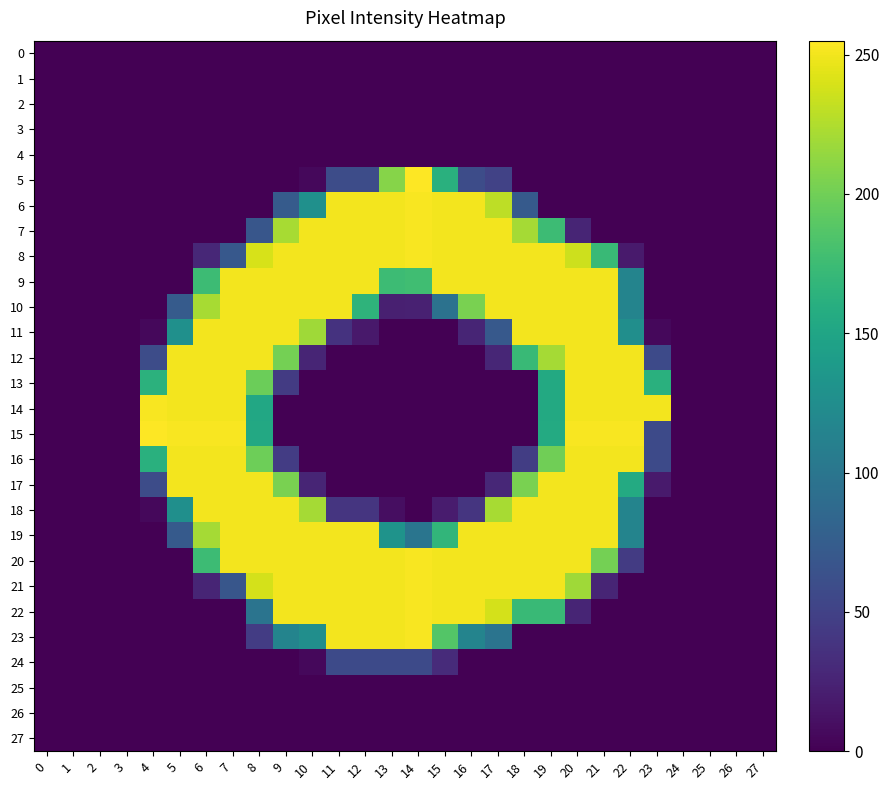

Reading left to right, extract all data points from this chart.

0: 0=0	1=0	2=0	3=0	4=0	5=0	6=0	7=0	8=0	9=0	10=0	11=0	12=0	13=0	14=0	15=0	16=0	17=0	18=0	19=0	20=0	21=0	22=0	23=0	24=0	25=0	26=0	27=0
1: 0=0	1=0	2=0	3=0	4=0	5=0	6=0	7=0	8=0	9=0	10=0	11=0	12=0	13=0	14=0	15=0	16=0	17=0	18=0	19=0	20=0	21=0	22=0	23=0	24=0	25=0	26=0	27=0
2: 0=0	1=0	2=0	3=0	4=0	5=0	6=0	7=0	8=0	9=0	10=0	11=0	12=0	13=0	14=0	15=0	16=0	17=0	18=0	19=0	20=0	21=0	22=0	23=0	24=0	25=0	26=0	27=0
3: 0=0	1=0	2=0	3=0	4=0	5=0	6=0	7=0	8=0	9=0	10=0	11=0	12=0	13=0	14=0	15=0	16=0	17=0	18=0	19=0	20=0	21=0	22=0	23=0	24=0	25=0	26=0	27=0
4: 0=0	1=0	2=0	3=0	4=0	5=0	6=0	7=0	8=0	9=0	10=0	11=0	12=0	13=0	14=0	15=0	16=0	17=0	18=0	19=0	20=0	21=0	22=0	23=0	24=0	25=0	26=0	27=0
5: 0=0	1=0	2=0	3=0	4=0	5=0	6=0	7=0	8=0	9=0	10=5	11=59	12=59	13=209	14=255	15=162	16=59	17=50	18=0	19=0	20=0	21=0	22=0	23=0	24=0	25=0	26=0	27=0
6: 0=0	1=0	2=0	3=0	4=0	5=0	6=0	7=0	8=0	9=73	10=128	11=251	12=251	13=251	14=253	15=251	16=251	17=230	18=72	19=0	20=0	21=0	22=0	23=0	24=0	25=0	26=0	27=0
7: 0=0	1=0	2=0	3=0	4=0	5=0	6=0	7=0	8=68	9=222	10=251	11=251	12=251	13=251	14=253	15=251	16=251	17=251	18=221	19=175	20=26	21=0	22=0	23=0	24=0	25=0	26=0	27=0
8: 0=0	1=0	2=0	3=0	4=0	5=0	6=28	7=70	8=240	9=251	10=251	11=251	12=251	13=251	14=253	15=251	16=251	17=251	18=251	19=251	20=236	21=173	22=18	23=0	24=0	25=0	26=0	27=0
9: 0=0	1=0	2=0	3=0	4=0	5=0	6=175	7=251	8=251	9=251	10=251	11=251	12=251	13=175	14=177	15=251	16=251	17=251	18=251	19=251	20=251	21=251	22=115	23=0	24=0	25=0	26=0	27=0
10: 0=0	1=0	2=0	3=0	4=0	5=73	6=222	7=251	8=251	9=251	10=251	11=251	12=166	13=22	14=23	15=96	16=204	17=251	18=251	19=251	20=251	21=251	22=115	23=0	24=0	25=0	26=0	27=0
11: 0=0	1=0	2=0	3=0	4=5	5=128	6=251	7=251	8=251	9=251	10=219	11=37	12=17	13=0	14=0	15=0	16=26	17=71	18=251	19=251	20=251	21=251	22=126	23=5	24=0	25=0	26=0	27=0
12: 0=0	1=0	2=0	3=0	4=59	5=251	6=251	7=251	8=251	9=202	10=26	11=0	12=0	13=0	14=0	15=0	16=0	17=27	18=173	19=221	20=251	21=251	22=251	23=57	24=0	25=0	26=0	27=0
13: 0=0	1=0	2=0	3=0	4=164	5=251	6=251	7=251	8=198	9=44	10=0	11=0	12=0	13=0	14=0	15=0	16=0	17=0	18=0	19=155	20=251	21=251	22=251	23=162	24=0	25=0	26=0	27=0
14: 0=0	1=0	2=0	3=0	4=253	5=251	6=251	7=251	8=153	9=0	10=0	11=0	12=0	13=0	14=0	15=0	16=0	17=0	18=0	19=155	20=251	21=251	22=251	23=251	24=0	25=0	26=0	27=0
15: 0=0	1=0	2=0	3=0	4=255	5=253	6=253	7=253	8=154	9=0	10=0	11=0	12=0	13=0	14=0	15=0	16=0	17=0	18=0	19=156	20=253	21=253	22=253	23=57	24=0	25=0	26=0	27=0
16: 0=0	1=0	2=0	3=0	4=162	5=251	6=251	7=251	8=199	9=45	10=0	11=0	12=0	13=0	14=0	15=0	16=0	17=0	18=46	19=200	20=251	21=251	22=251	23=57	24=0	25=0	26=0	27=0
17: 0=0	1=0	2=0	3=0	4=59	5=251	6=251	7=251	8=251	9=204	10=26	11=0	12=0	13=0	14=0	15=0	16=0	17=28	18=204	19=251	20=251	21=251	22=156	23=18	24=0	25=0	26=0	27=0
18: 0=0	1=0	2=0	3=0	4=5	5=127	6=251	7=251	8=251	9=251	10=221	11=39	12=39	13=9	14=0	15=19	16=39	17=222	18=251	19=251	20=251	21=251	22=115	23=0	24=0	25=0	26=0	27=0
19: 0=0	1=0	2=0	3=0	4=0	5=72	6=221	7=251	8=251	9=251	10=251	11=251	12=251	13=131	14=99	15=168	16=251	17=251	18=251	19=251	20=251	21=251	22=115	23=0	24=0	25=0	26=0	27=0
20: 0=0	1=0	2=0	3=0	4=0	5=0	6=175	7=251	8=251	9=251	10=251	11=251	12=251	13=251	14=253	15=251	16=251	17=251	18=251	19=251	20=251	21=202	22=44	23=0	24=0	25=0	26=0	27=0
21: 0=0	1=0	2=0	3=0	4=0	5=0	6=26	7=68	8=239	9=251	10=251	11=251	12=251	13=251	14=253	15=251	16=251	17=251	18=251	19=251	20=219	21=26	22=0	23=0	24=0	25=0	26=0	27=0
22: 0=0	1=0	2=0	3=0	4=0	5=0	6=0	7=0	8=98	9=251	10=251	11=251	12=251	13=251	14=253	15=251	16=251	17=239	18=173	19=173	20=26	21=0	22=0	23=0	24=0	25=0	26=0	27=0
23: 0=0	1=0	2=0	3=0	4=0	5=0	6=0	7=0	8=45	9=115	10=126	11=251	12=251	13=251	14=253	15=187	16=115	17=98	18=0	19=0	20=0	21=0	22=0	23=0	24=0	25=0	26=0	27=0
24: 0=0	1=0	2=0	3=0	4=0	5=0	6=0	7=0	8=0	9=0	10=5	11=57	12=57	13=57	14=57	15=31	16=0	17=0	18=0	19=0	20=0	21=0	22=0	23=0	24=0	25=0	26=0	27=0
25: 0=0	1=0	2=0	3=0	4=0	5=0	6=0	7=0	8=0	9=0	10=0	11=0	12=0	13=0	14=0	15=0	16=0	17=0	18=0	19=0	20=0	21=0	22=0	23=0	24=0	25=0	26=0	27=0
26: 0=0	1=0	2=0	3=0	4=0	5=0	6=0	7=0	8=0	9=0	10=0	11=0	12=0	13=0	14=0	15=0	16=0	17=0	18=0	19=0	20=0	21=0	22=0	23=0	24=0	25=0	26=0	27=0
27: 0=0	1=0	2=0	3=0	4=0	5=0	6=0	7=0	8=0	9=0	10=0	11=0	12=0	13=0	14=0	15=0	16=0	17=0	18=0	19=0	20=0	21=0	22=0	23=0	24=0	25=0	26=0	27=0